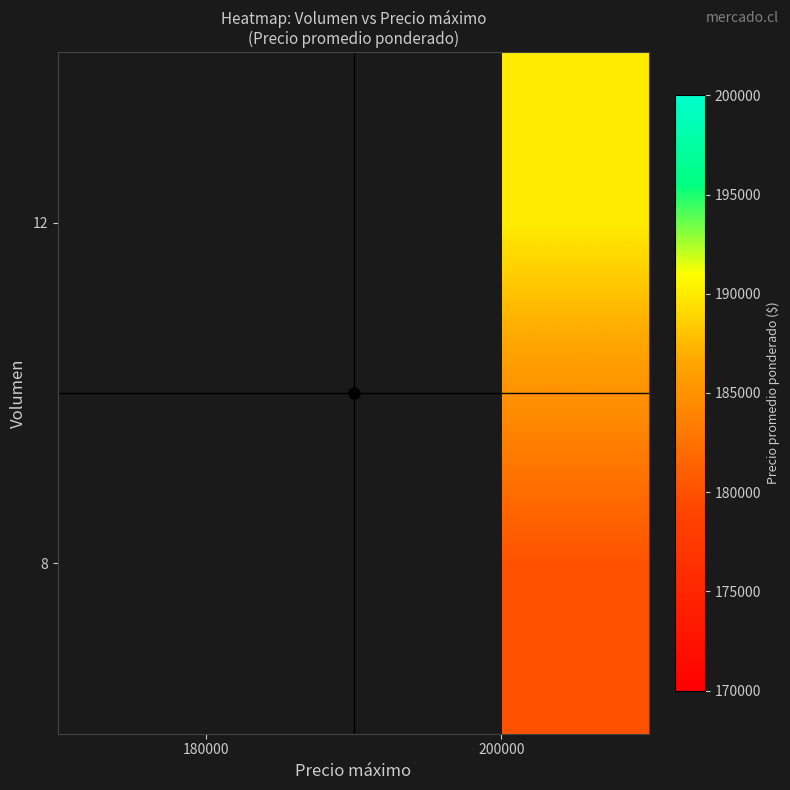

Reading right to left, transcribe all the data shown in this chart.

8: 200000=180000	180000=0
12: 200000=190000	180000=0